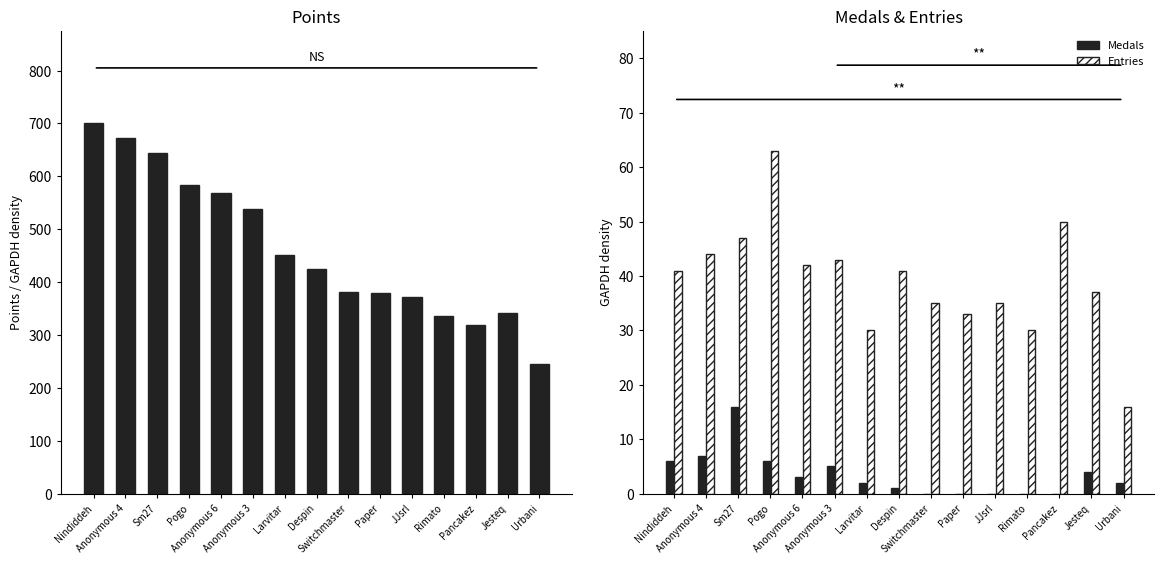

What is the total value across all series at Despin?

467